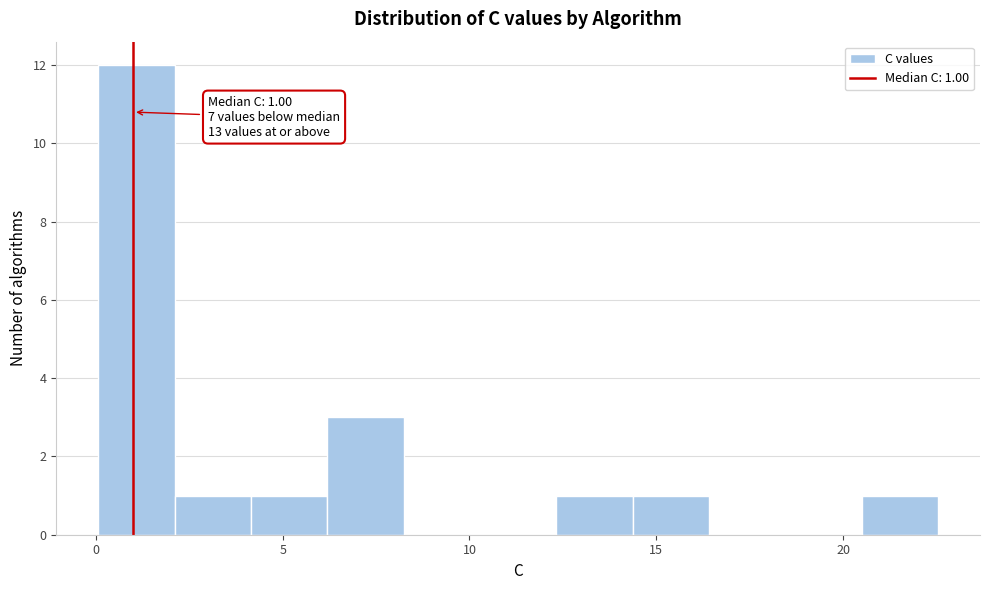

Over which range of the x-axis is the bar tallest?

0.0 to 2.0